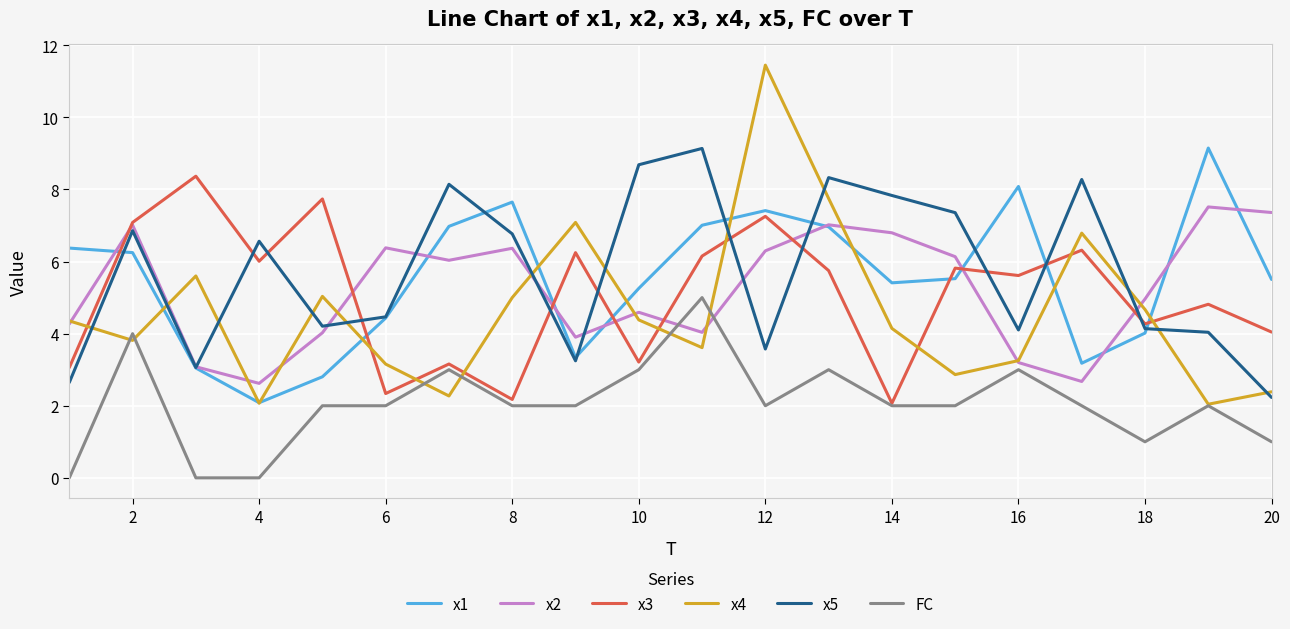

Which series has the largest range (max minus min)?

x4